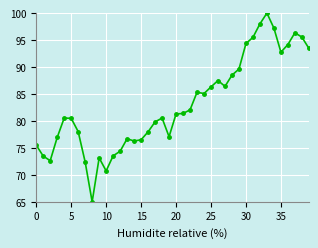

True or false: there are more than 0 points higher than both neighbors.

True